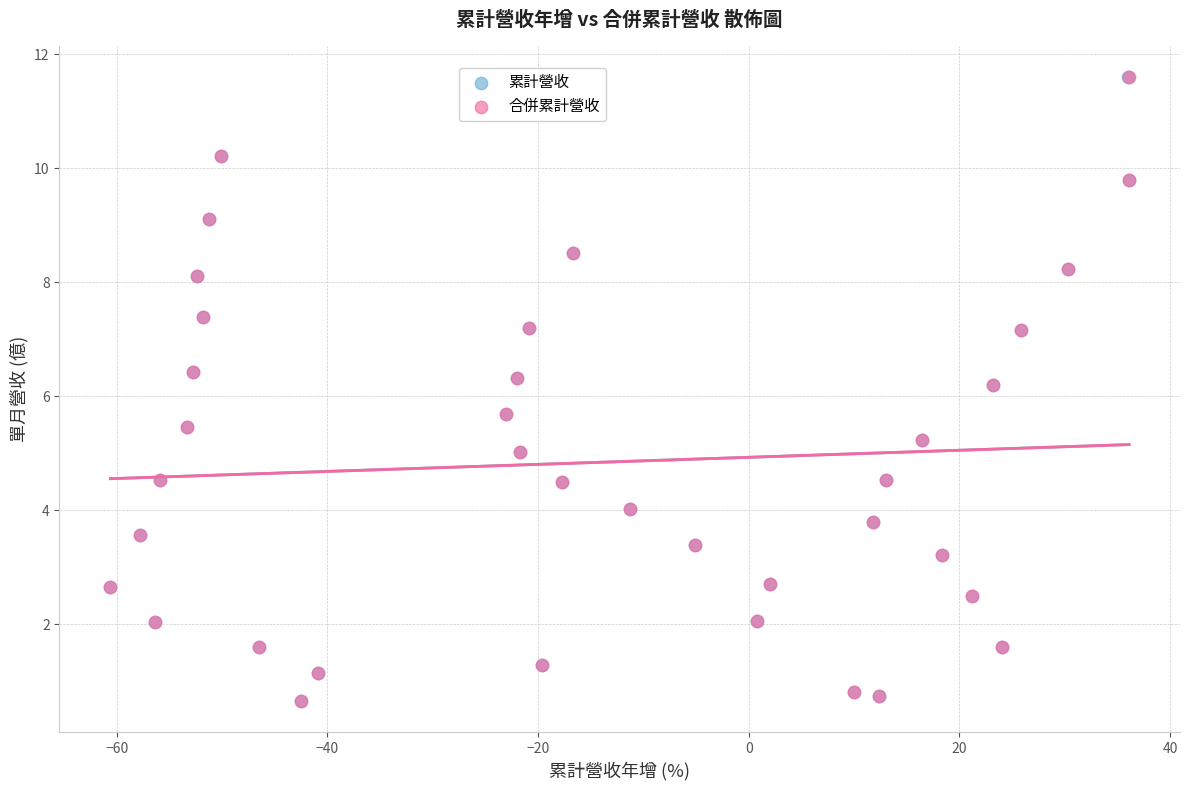

What are all the series names shown in the legend?

累計營收, 合併累計營收